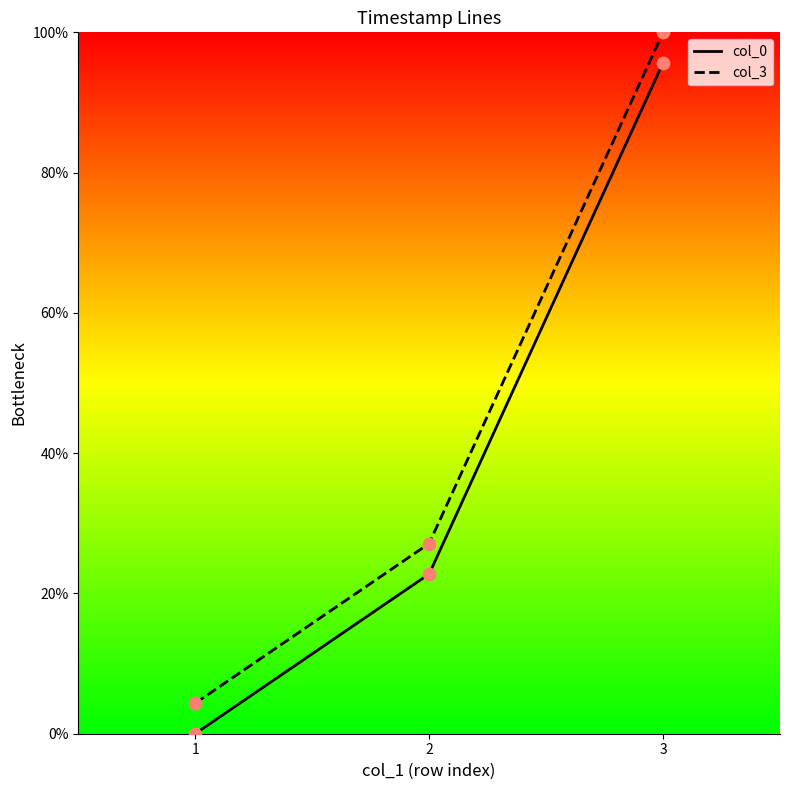

At which category is the sum across all series the highest?

3